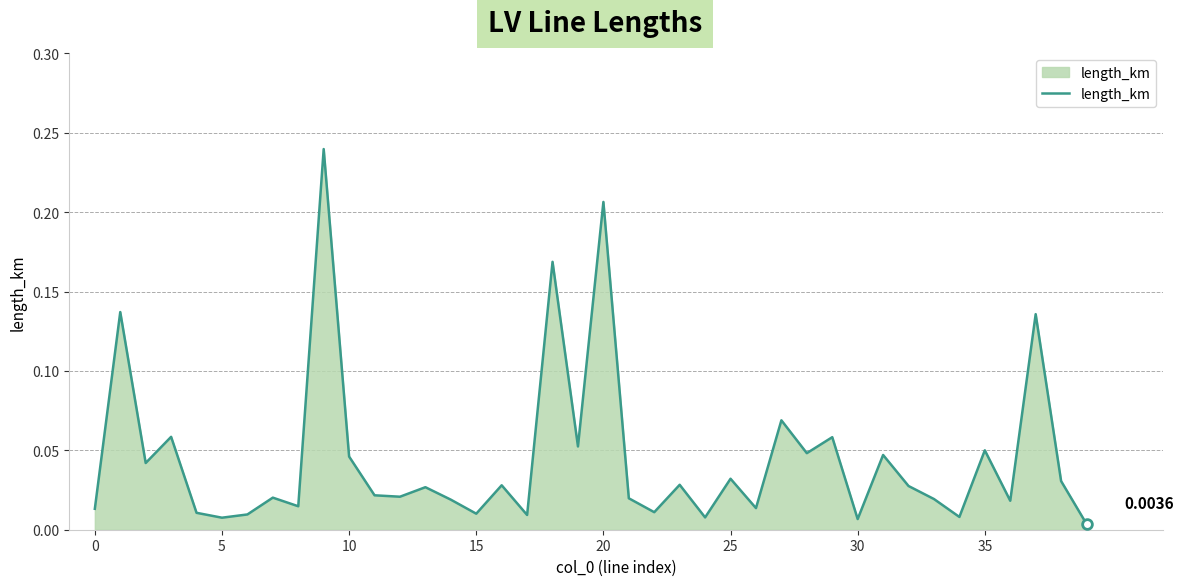

Count the number of categories in the chart.

40